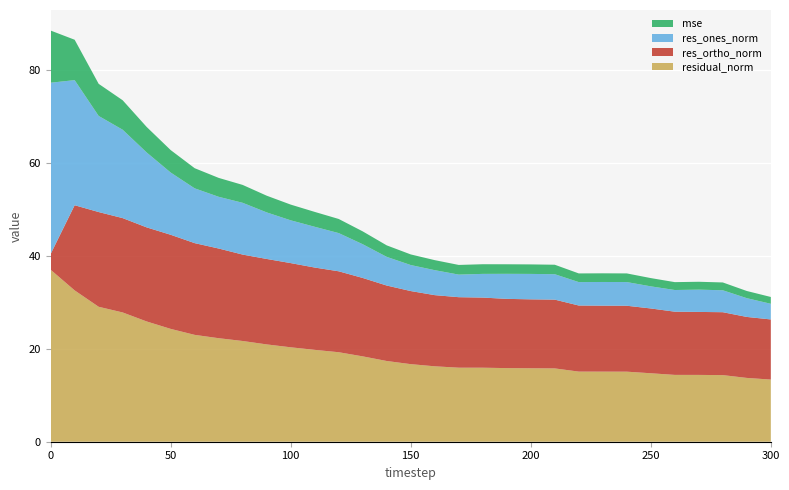

Reading left to right, list all the values displayed in this chart.

mse: 0=11.2	10=8.7	20=6.9	30=6.3	40=5.5	50=4.8	60=4.3	70=4.1	80=3.8	90=3.6	100=3.4	110=3.2	120=3.0	130=2.8	140=2.5	150=2.3	160=2.2	170=2.1	180=2.1	190=2.1	200=2.0	210=2.0	220=1.9	230=1.9	240=1.9	250=1.8	260=1.7	270=1.7	280=1.7	290=1.5	300=1.5
res_ones_norm: 0=36.8	10=26.9	20=20.7	30=19.0	40=16.1	50=13.4	60=11.8	70=11.1	80=11.1	90=10.0	100=9.2	110=8.8	120=8.2	130=7.3	140=6.2	150=5.6	160=5.4	170=4.9	180=5.1	190=5.4	200=5.5	210=5.5	220=5.0	230=5.1	240=5.1	250=4.8	260=4.7	270=4.8	280=4.7	290=4.0	300=3.4
res_ortho_norm: 0=3.4	10=18.3	20=20.4	30=20.3	40=20.2	50=20.2	60=19.7	70=19.3	80=18.6	90=18.4	100=18.1	110=17.7	120=17.4	130=16.9	140=16.2	150=15.7	160=15.3	170=15.2	180=15.1	190=14.9	200=14.8	210=14.8	220=14.2	230=14.2	240=14.2	250=13.9	260=13.6	270=13.5	280=13.5	290=13.1	300=12.9
residual_norm: 0=37.0	10=32.6	20=29.0	30=27.8	40=25.9	50=24.3	60=23.0	70=22.3	80=21.7	90=20.9	100=20.3	110=19.8	120=19.3	130=18.4	140=17.4	150=16.7	160=16.2	170=15.9	180=15.9	190=15.8	200=15.8	210=15.8	220=15.1	230=15.1	240=15.1	250=14.7	260=14.4	270=14.4	280=14.3	290=13.7	300=13.4